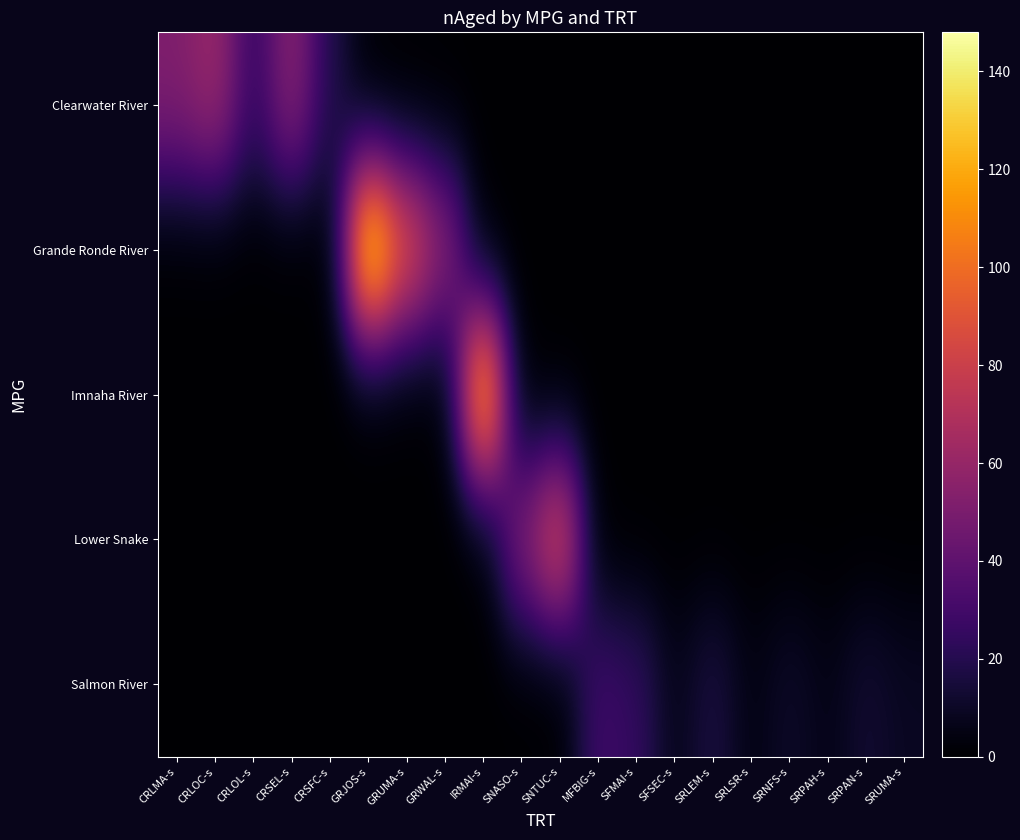

What is the spread (max minus min) of values at CRLMA-s?

52